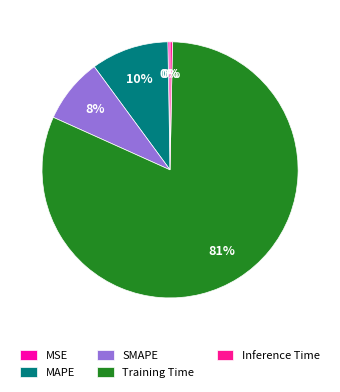

How much of the chart is everything except MAPE?

90.2%